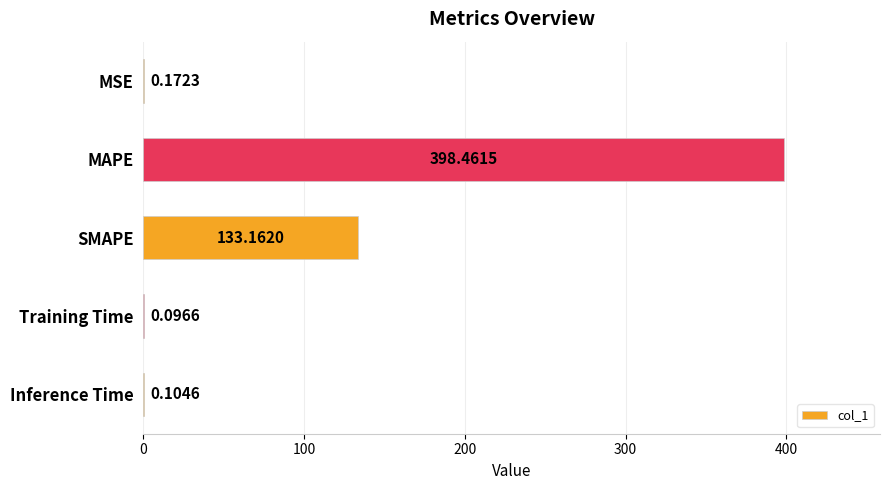

What is the sum of the values at Inference Time and SMAPE?

133.3